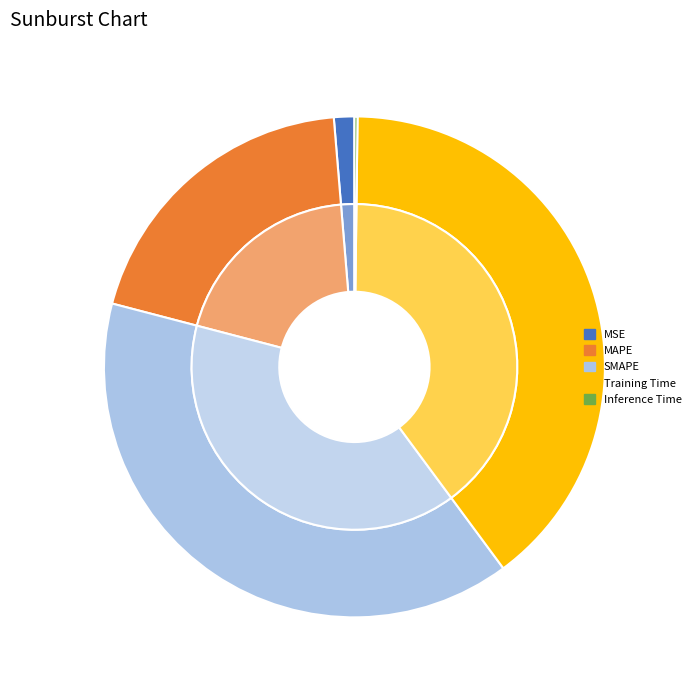

Count the number of slices in the pie.

5